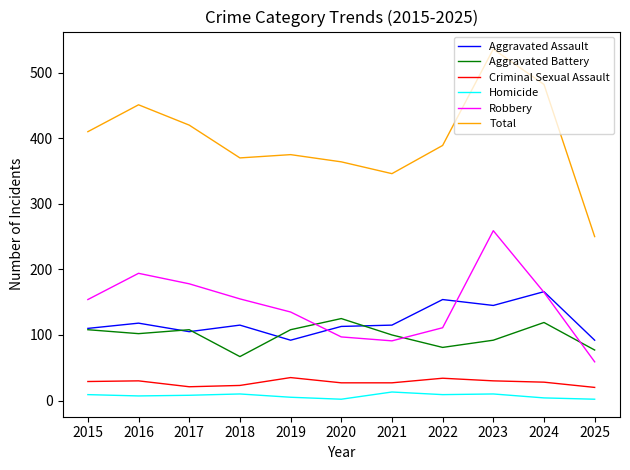

Which series changed the most between 2016 and 2023?

Total